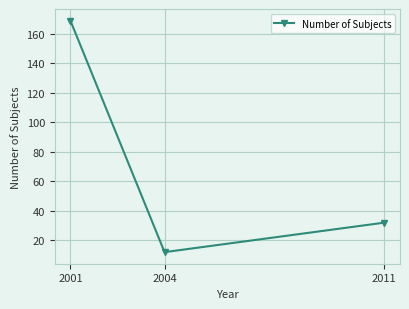

At which label is the value closest to 90?

2011